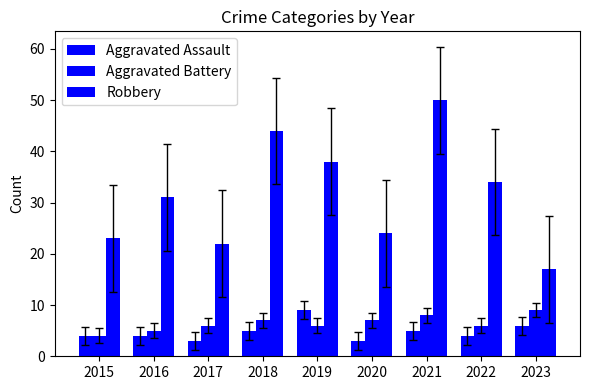

Which series has the widest spread of values?

Robbery